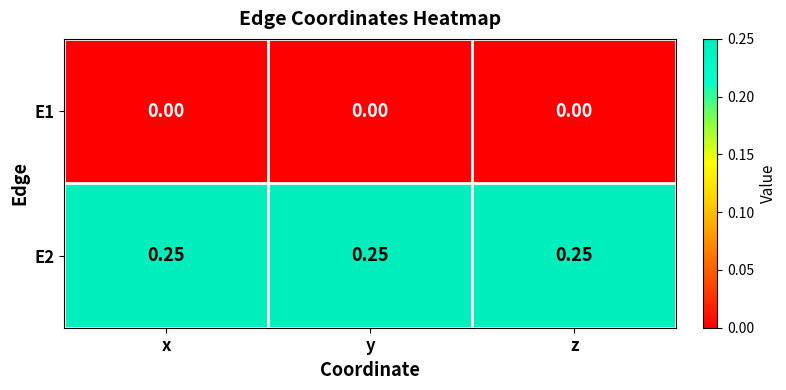

How many categories are shown in the chart?

3